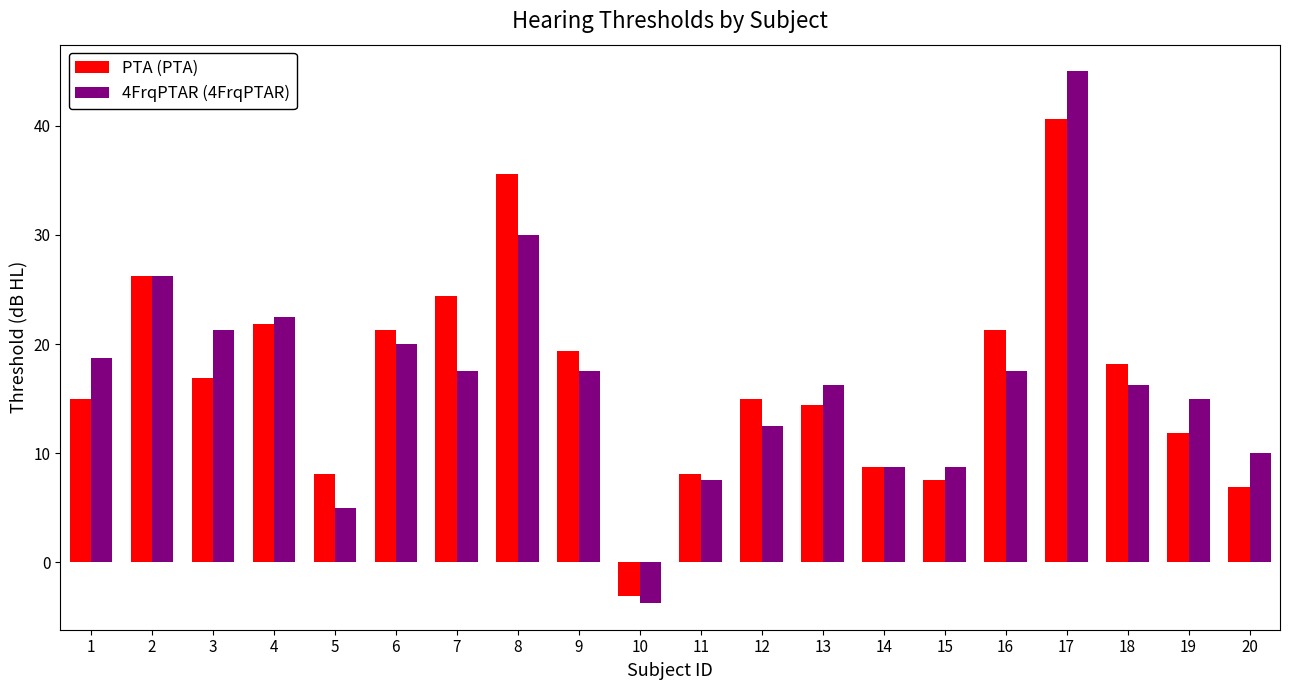

What is the sum of the 4FrqPTAR (4FrqPTAR) values at 11 and 8?

37.5